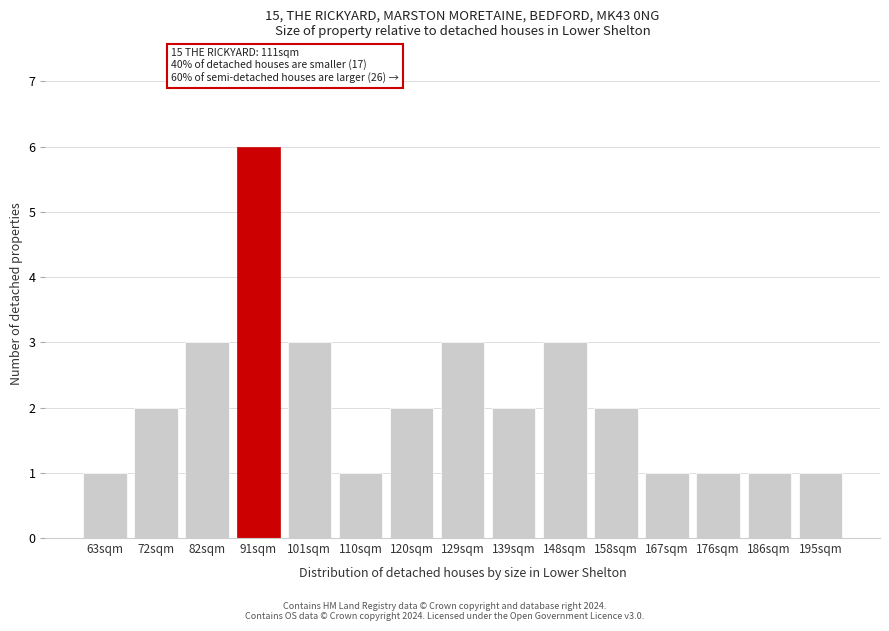

Reading right to left, what are all the values shown in this chart?

1	1	1	1	2	3	2	3	2	1	3	6	3	2	1